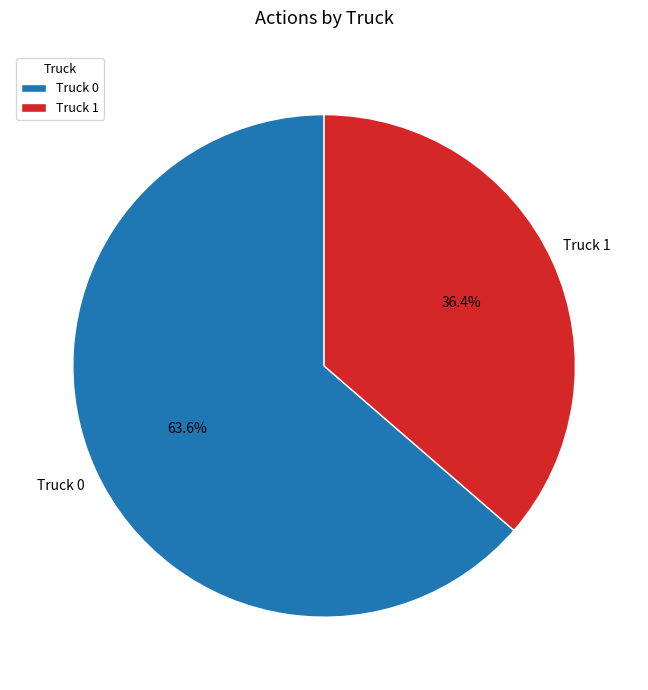

Which slice represents more than half of the pie?

Truck 0